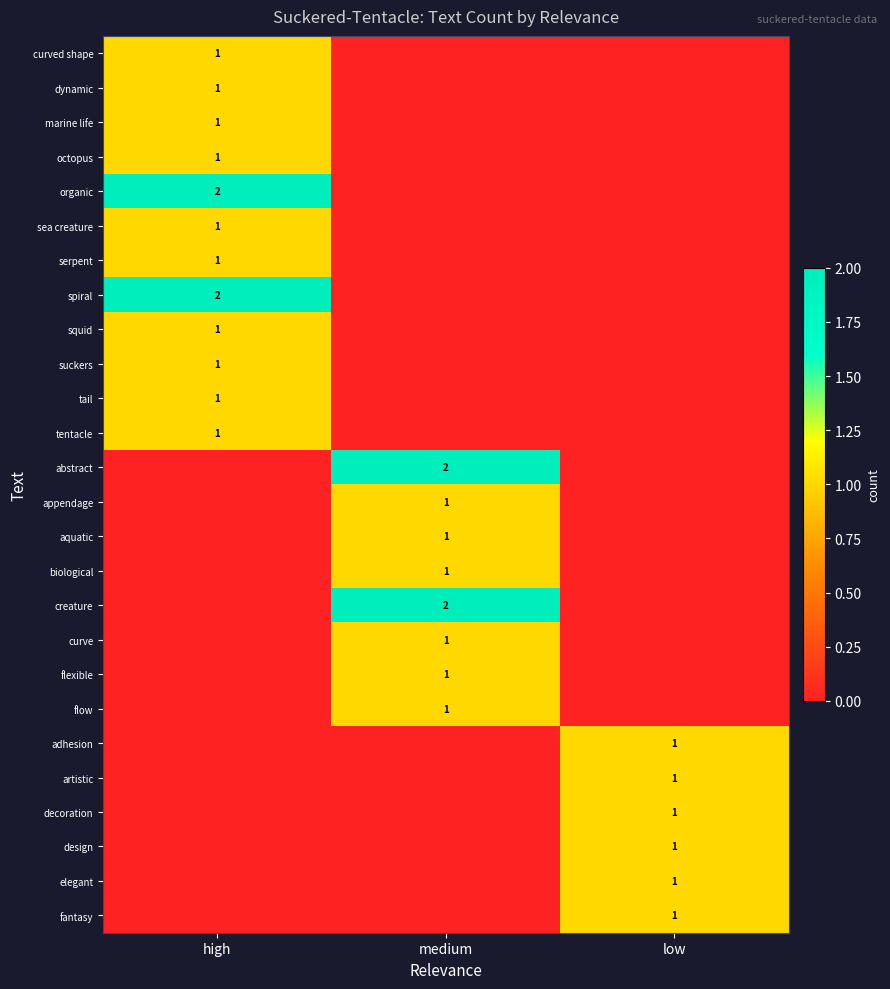

At how many categories does at least one series exceed 1?

2